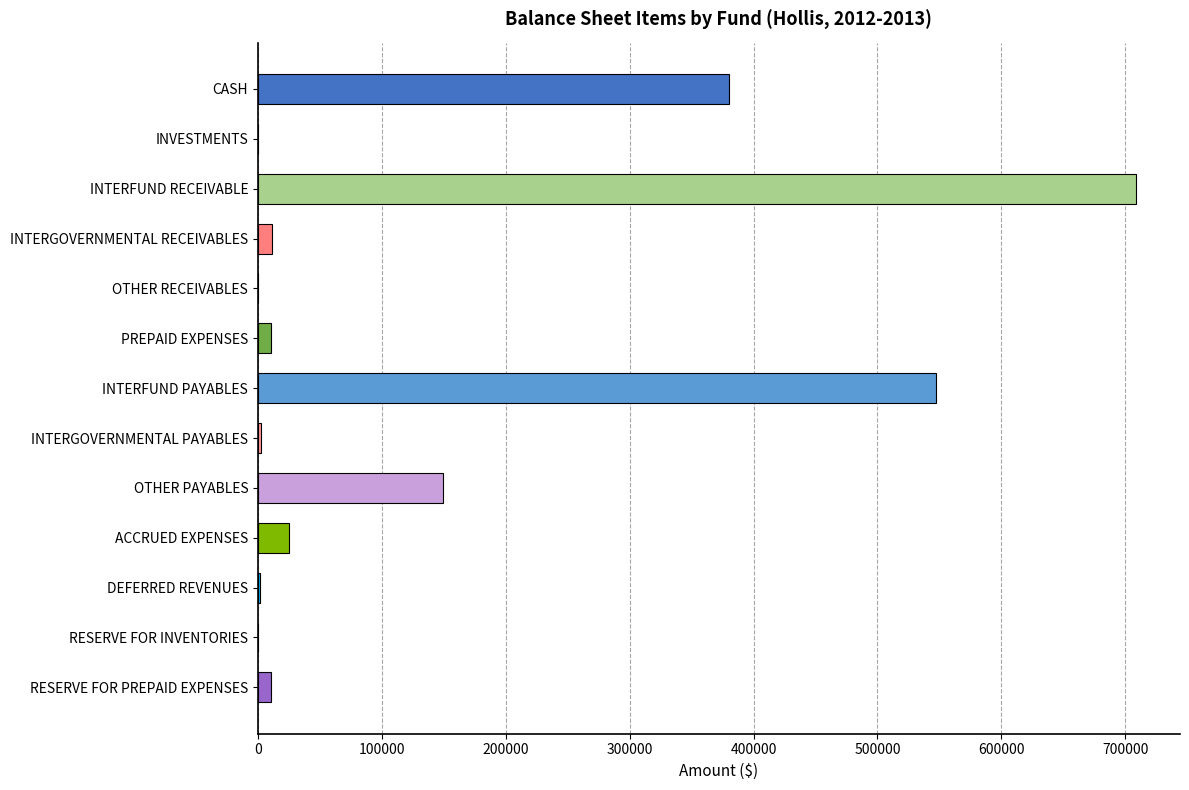

True or false: the data shows 380048.1 at CASH.

True